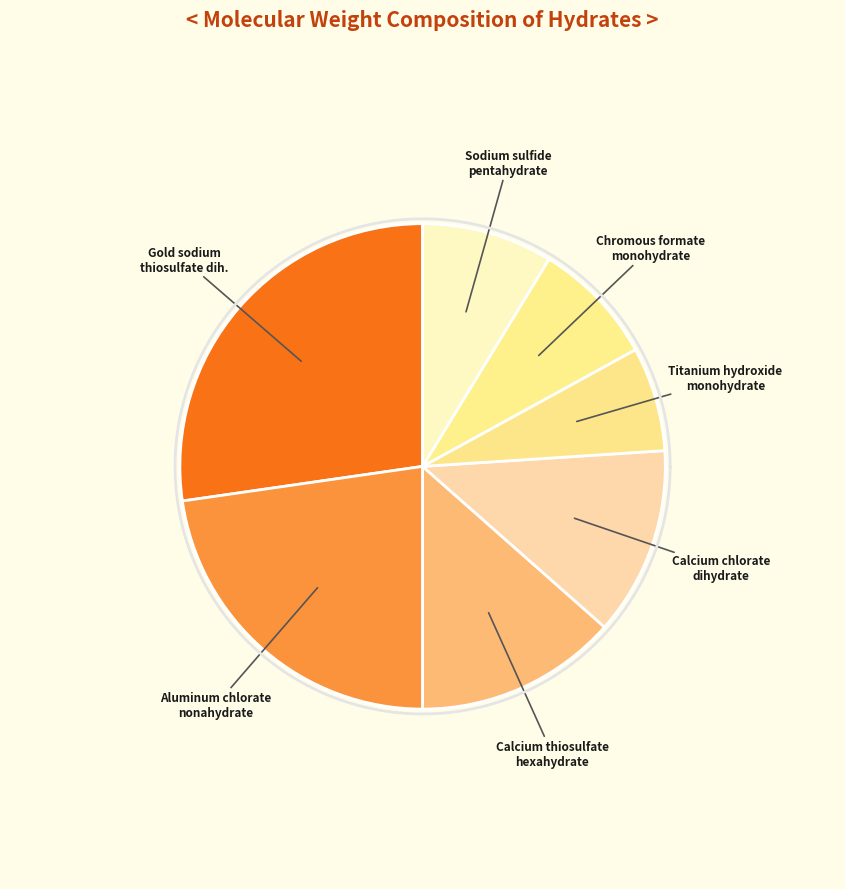

Rank the categories by value from highest to lowest.

gold sodium thiosulfate dihydrate, aluminum chlorate nonahydrate, calcium thiosulfate hexahydrate, calcium chlorate dihydrate, sodium sulfide pentahydrate, chromous formate monohydrate, titanium hydroxide monohydrate